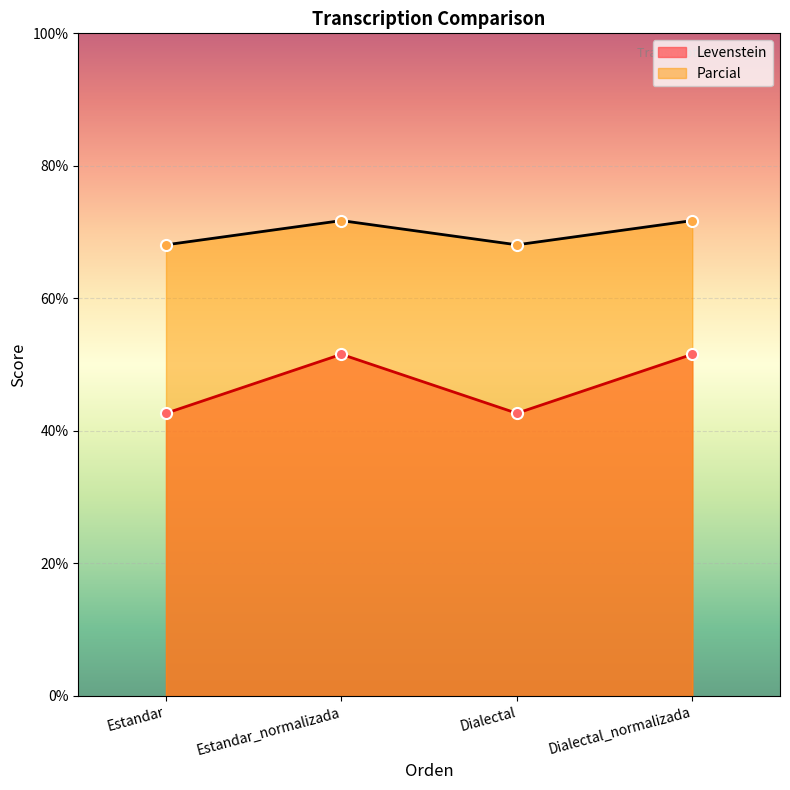

What is the label of the 2nd point from the right?

Dialectal